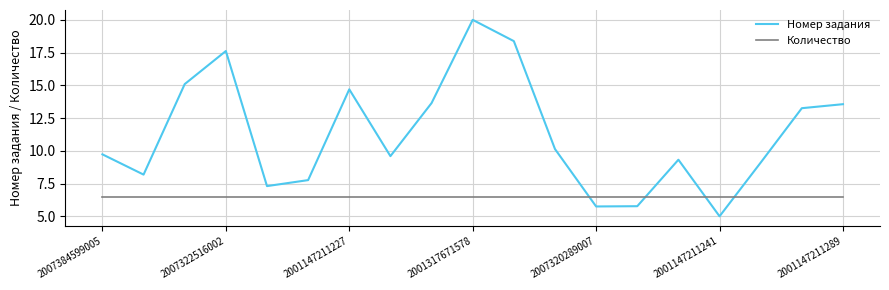

Rank the series by their average value, from lowest to highest.

Количество, Номер задания